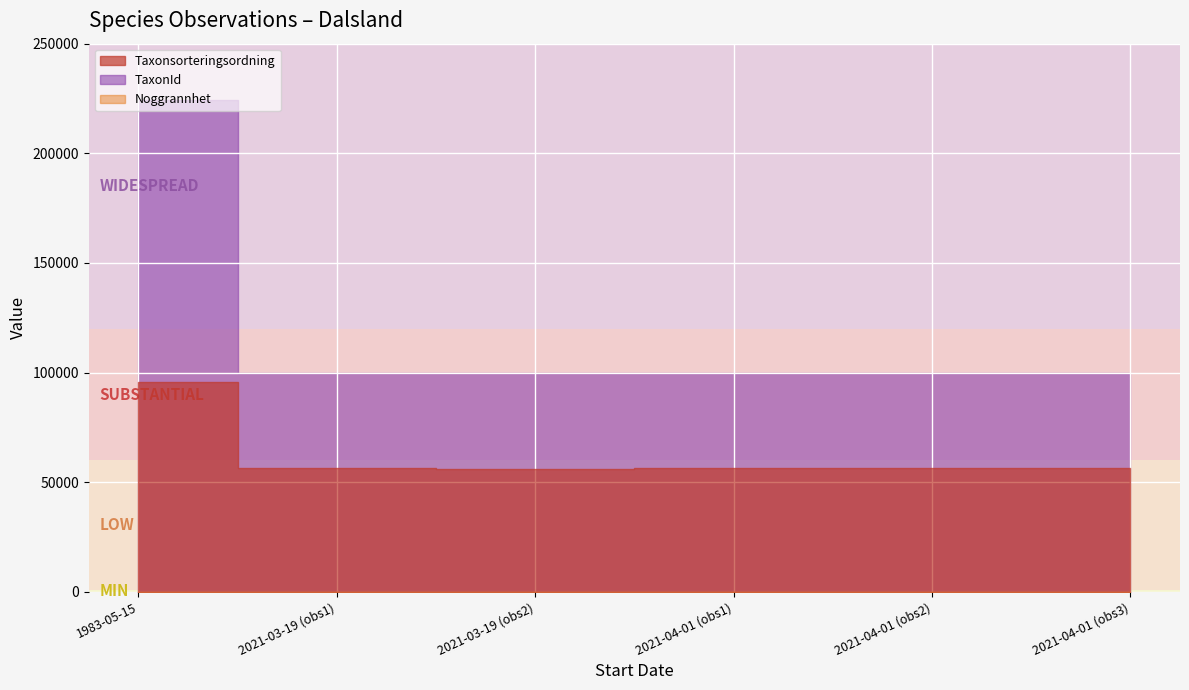

What is the average value of the Noggrannhet series?

12